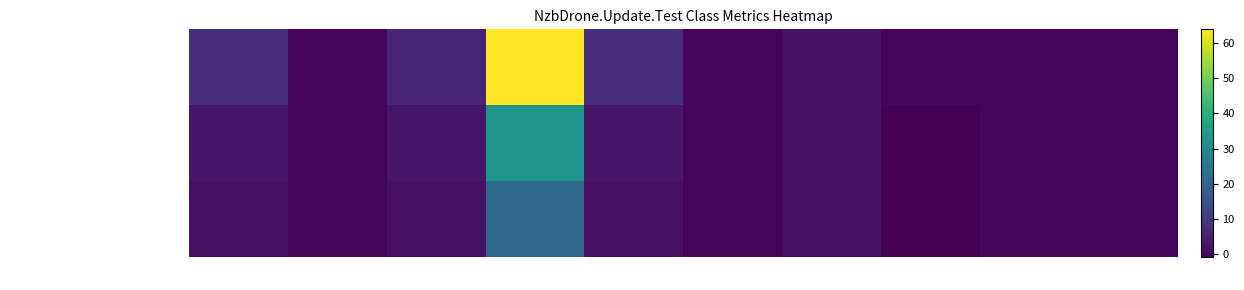

At which category is the sum across all series the highest?

LOC